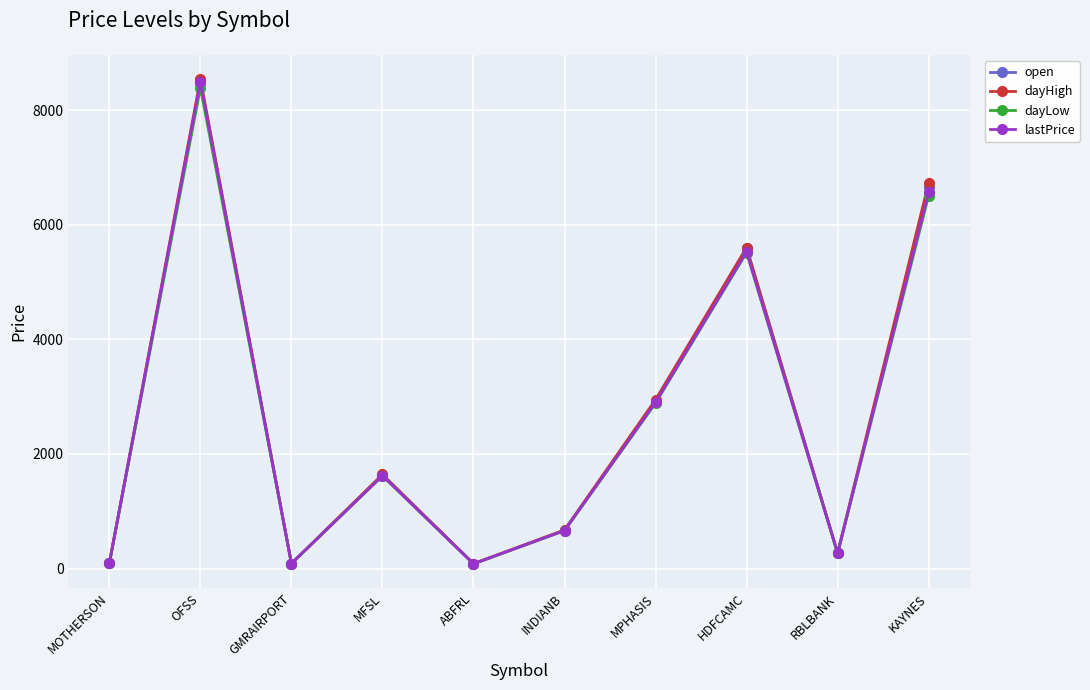

What is the label of the 4th point from the left?

MFSL